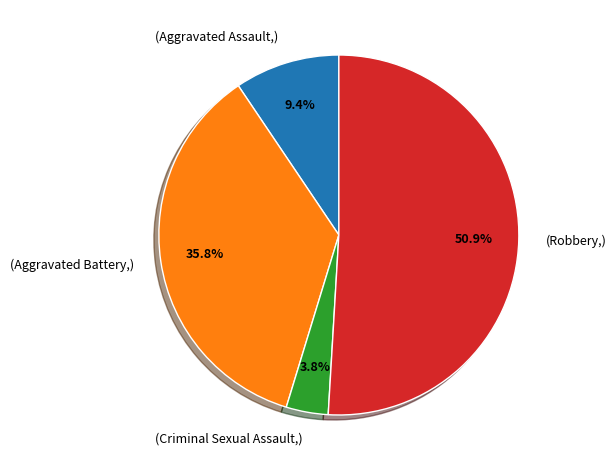

Which category has the biggest portion of the pie?

(Robbery,)